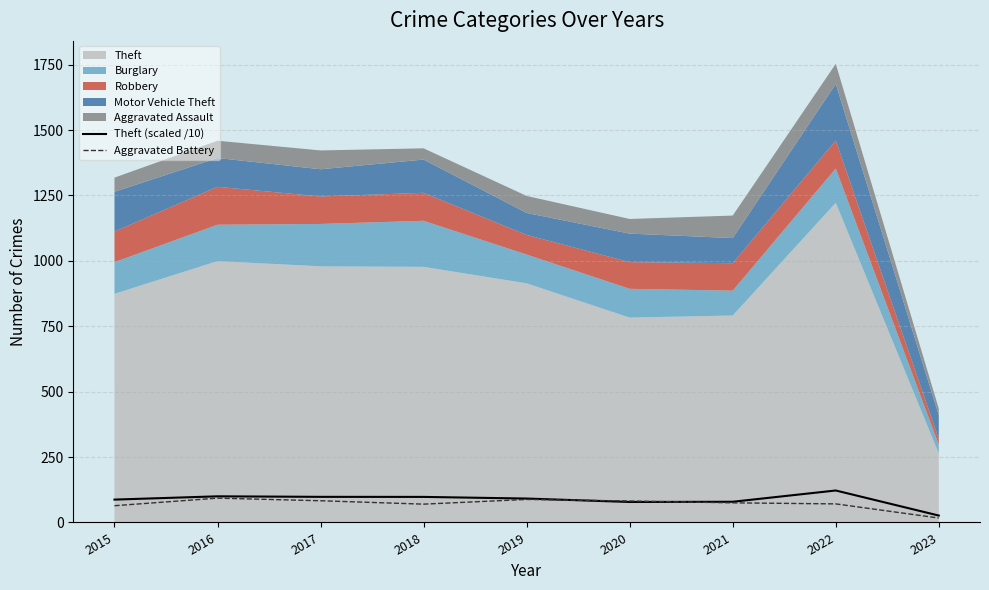

What is the minimum value shown in the chart?

17.0